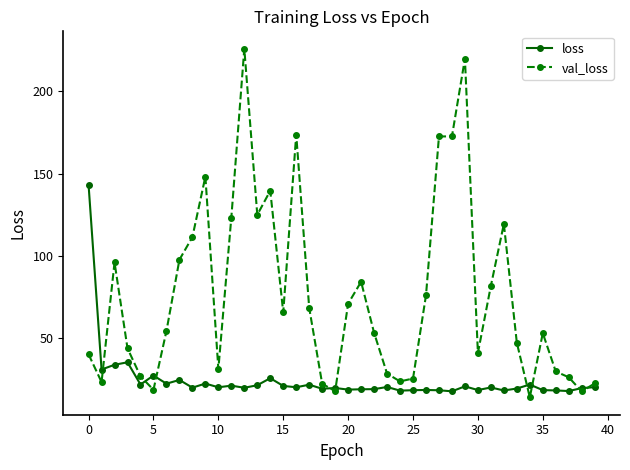

What is the highest value of the val_loss series?

225.8